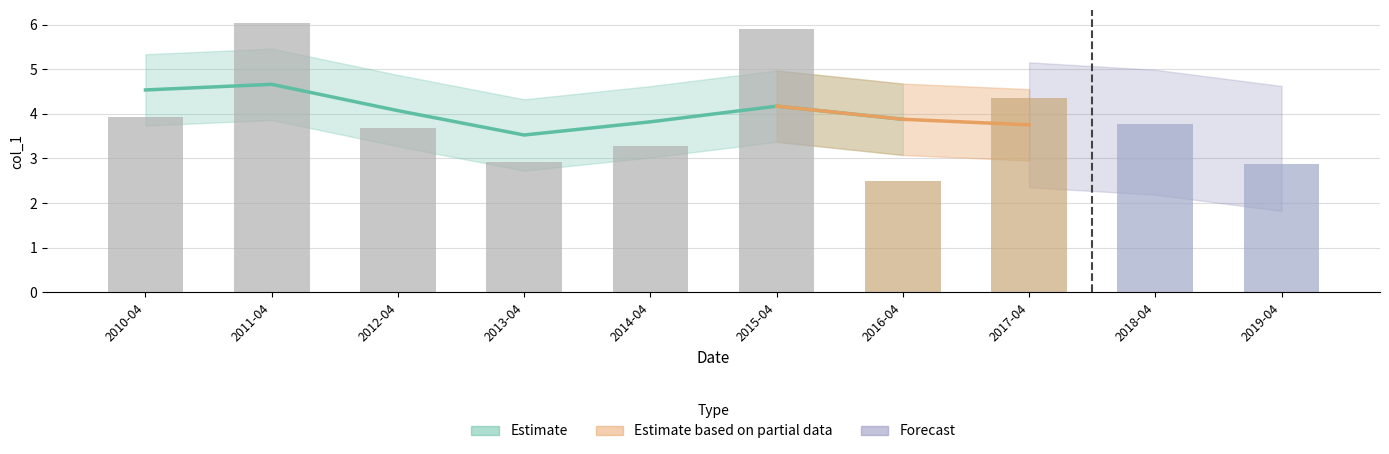

Reading left to right, list all the values displayed in this chart.

3.9	6.0	3.7	2.9	3.3	5.9	2.5	4.4	3.8	2.9